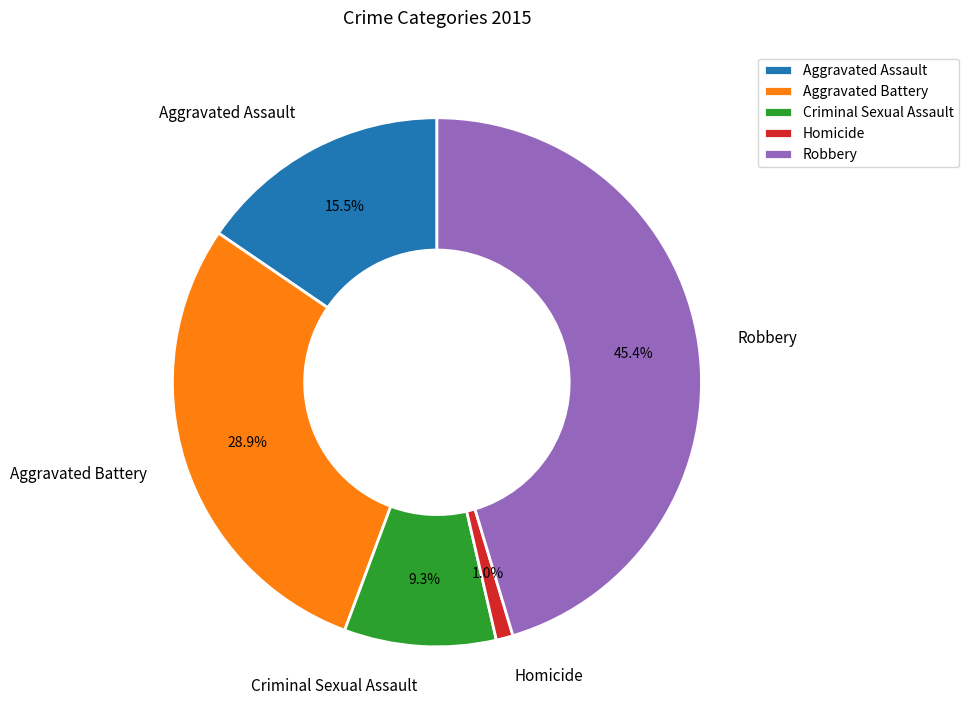

What percentage is the Homicide slice, to the nearest percent?

1%